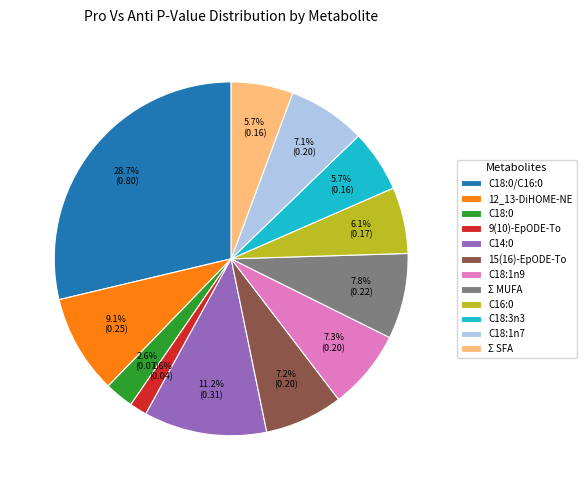

What percentage do C16:0 and Σ MUFA together represent?

13.9%